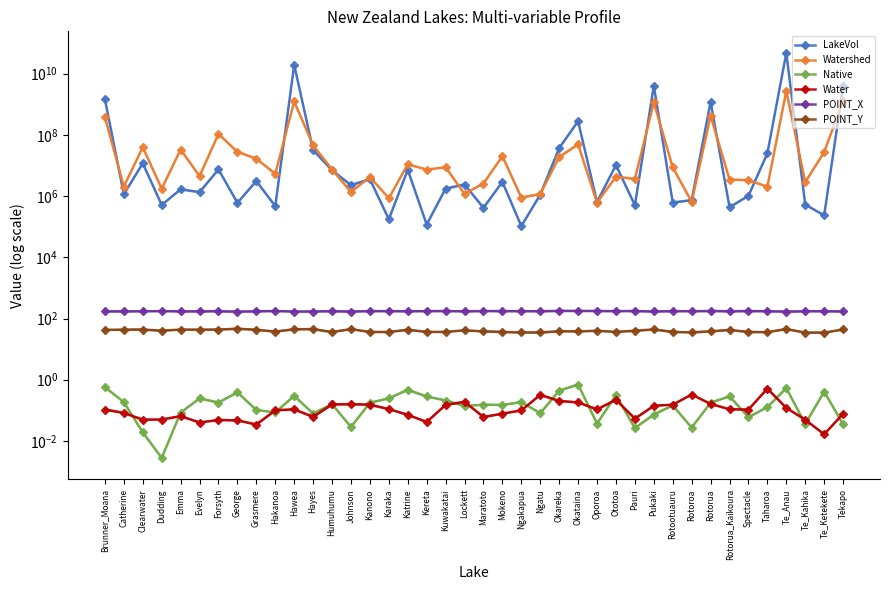

At which category is the sum across all series the highest?

Te_Anau